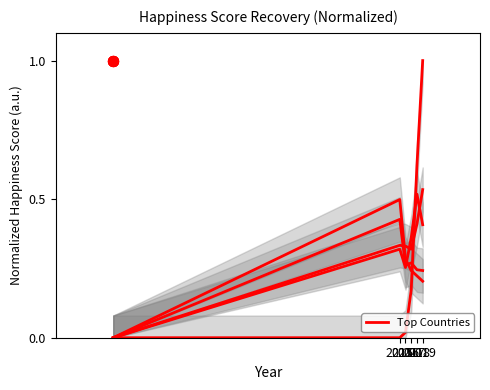

What is the total value across all series at 5?

2.4